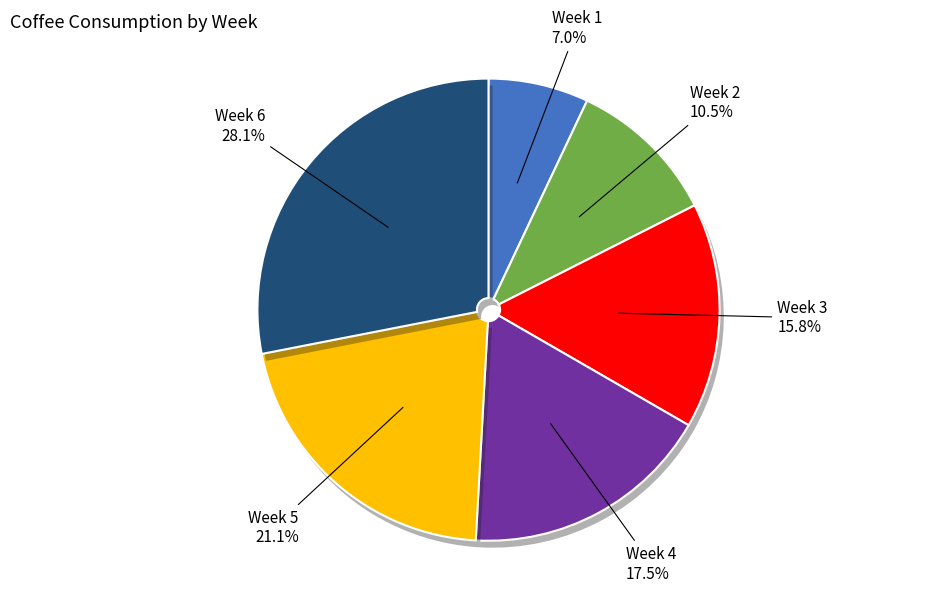

Is there any slice that represents more than half of the pie?

No